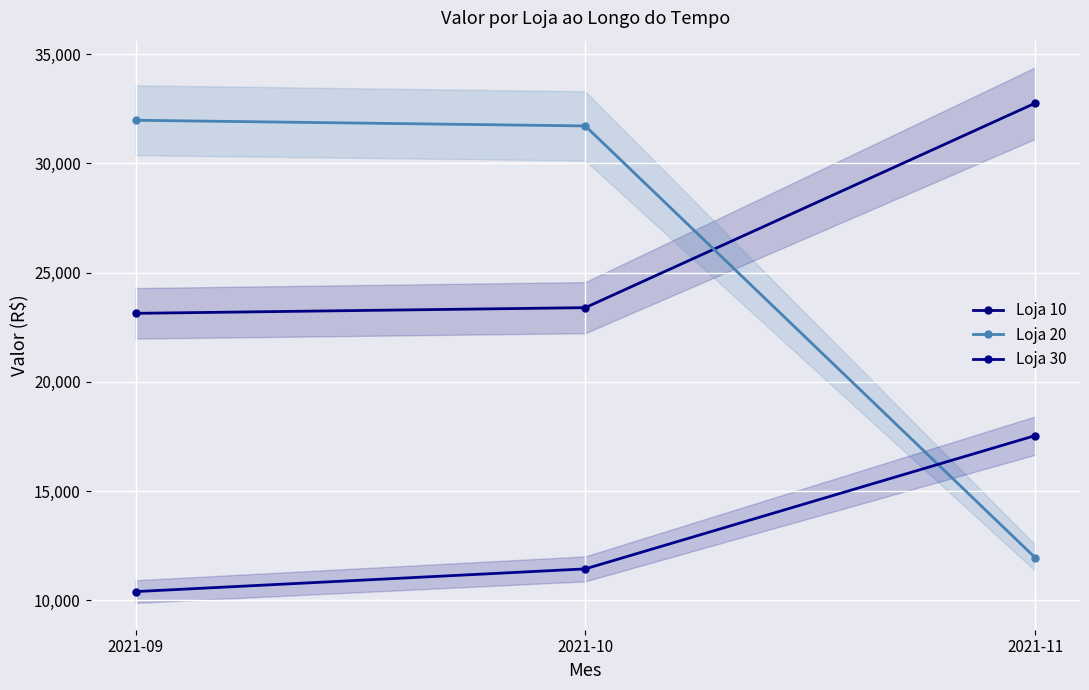

Which has a higher value, 2021-10 or 2021-09?

2021-10